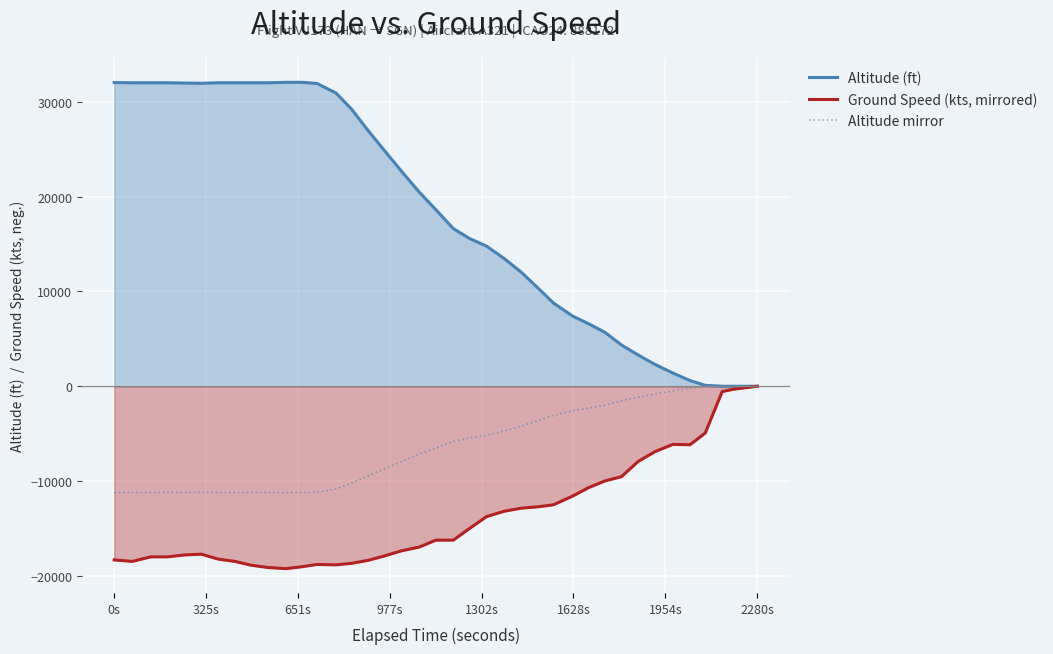

Which series has the largest range (max minus min)?

Altitude (ft)